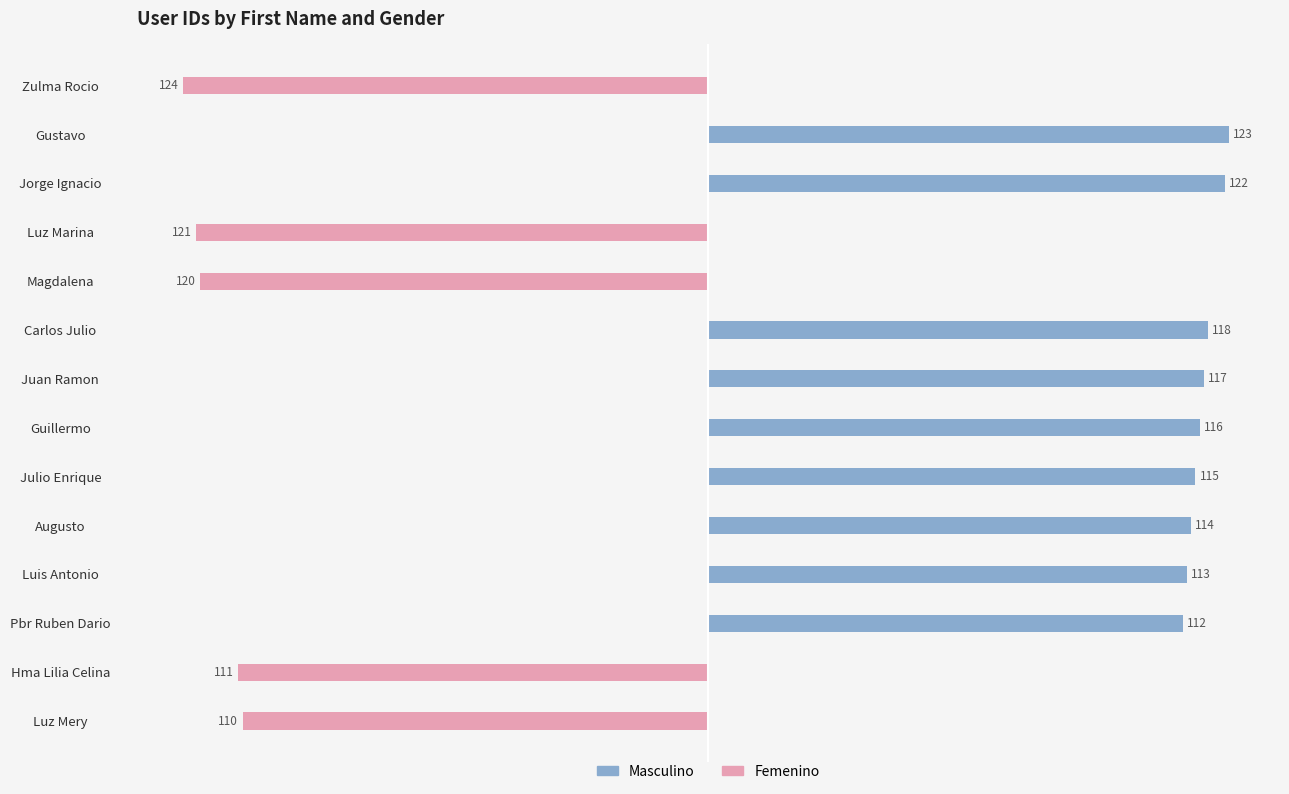

What are all the series names shown in the legend?

Femenino, Masculino